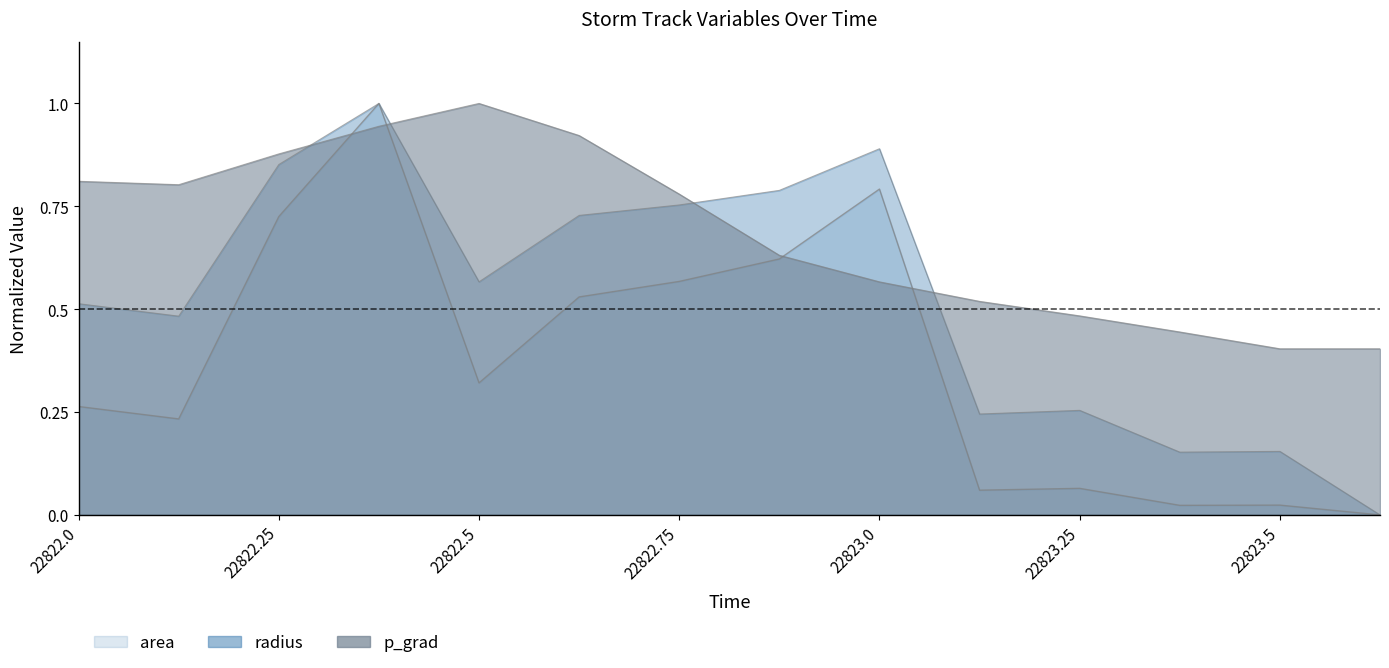

At how many categories does at least one series exceed 0?

14